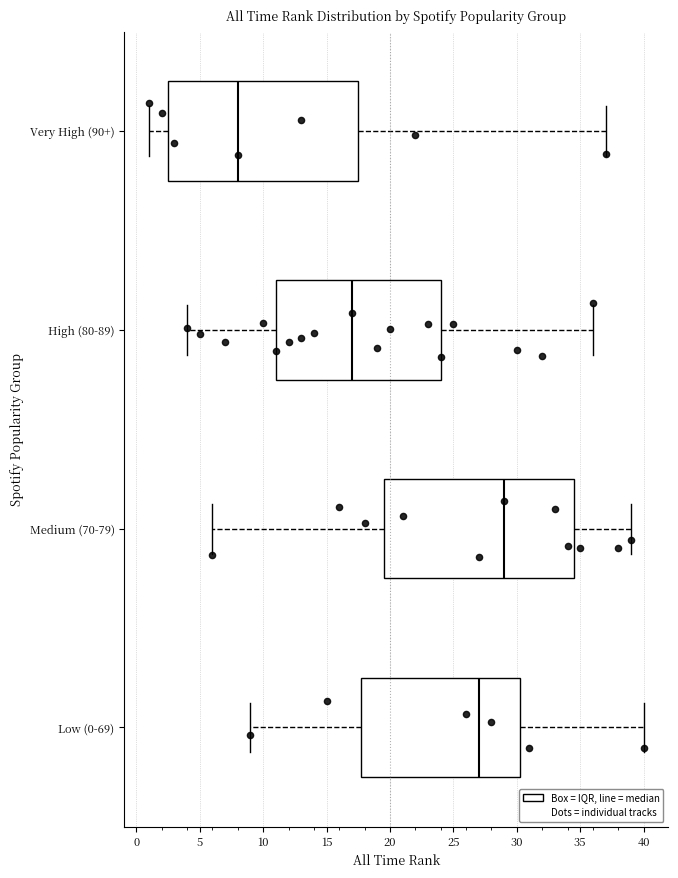

Reading bottom to top, read every box against the x-axis: the position of its median line, the range the box covers, and the ends of its whiskers. The values are not printed on the chart, so give them approximately, as read against the axis.

Low (0-69): median 27.0, box 18.0 to 30.5, whiskers 9.0 to 40.0
Medium (70-79): median 29.0, box 19.5 to 34.5, whiskers 6.0 to 39.0
High (80-89): median 17.0, box 11.0 to 24.0, whiskers 4.0 to 36.0
Very High (90+): median 8.0, box 2.5 to 17.5, whiskers 1.0 to 37.0